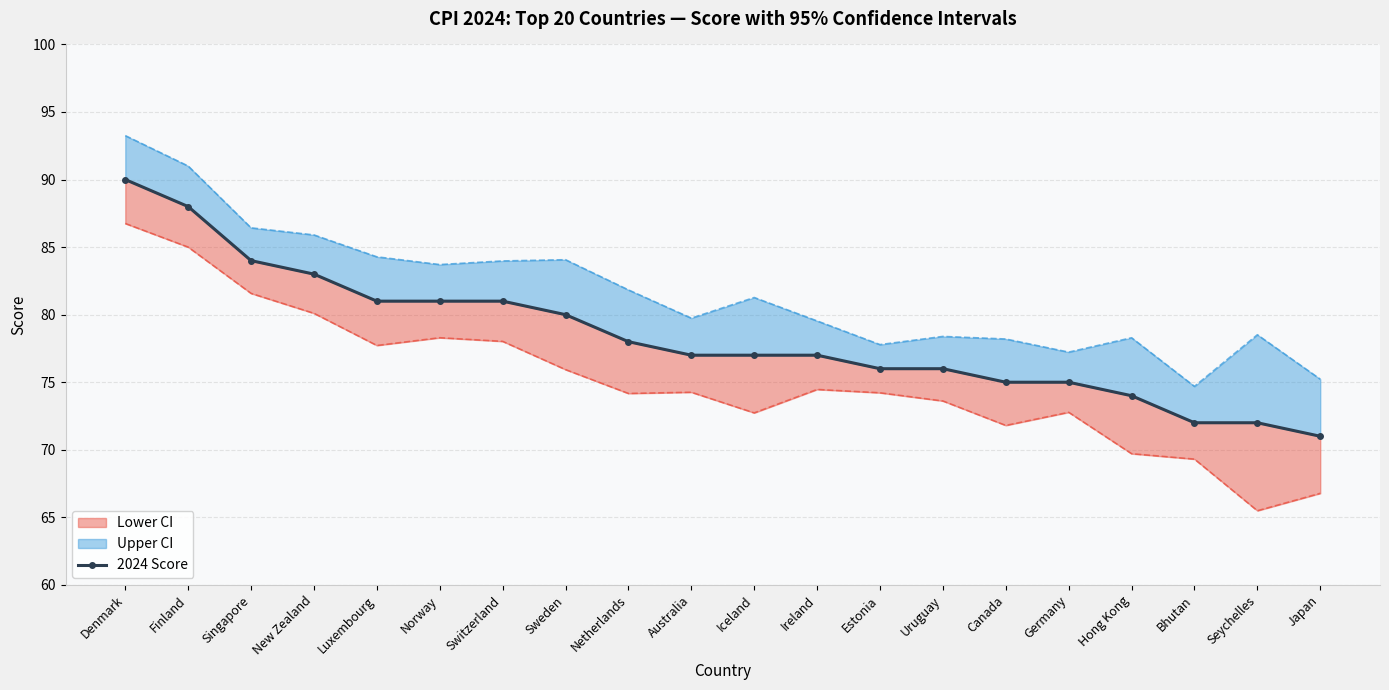

What is the difference between the values at Netherlands and Sweden?

2